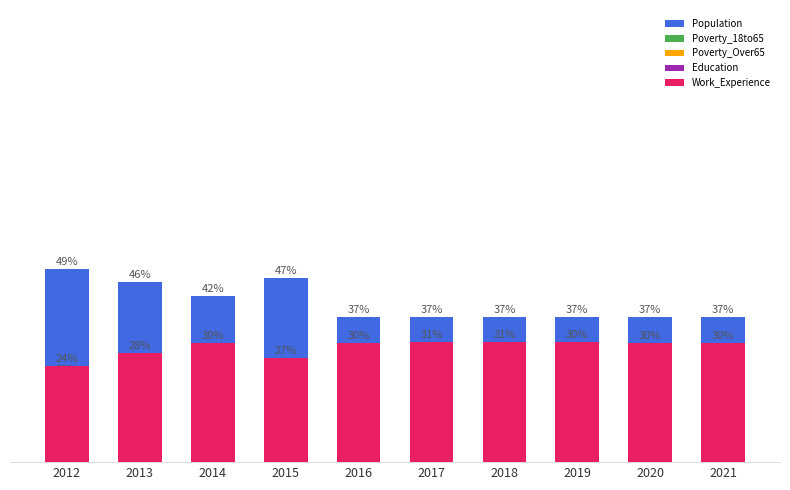

What is the sum of the Education values at 2021 and 2019?

53.4